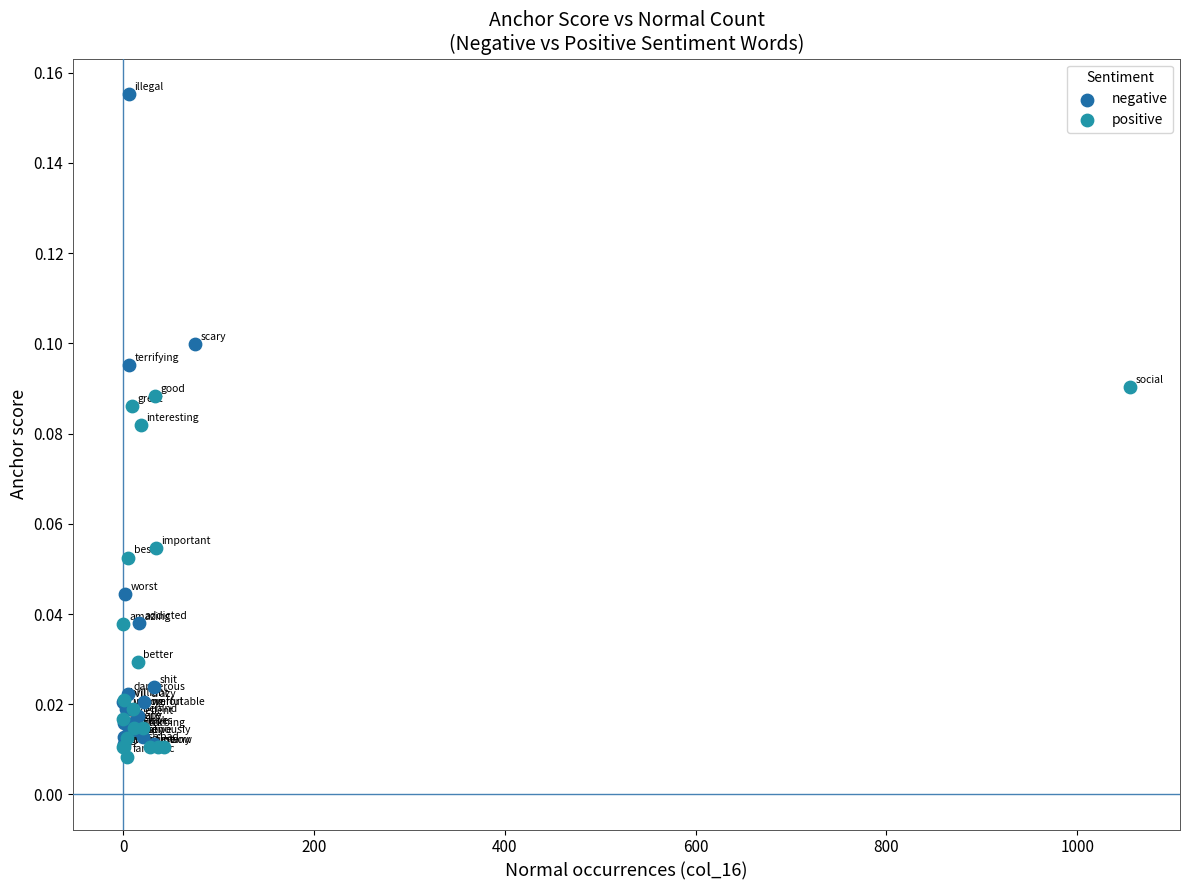

Which series has the largest Y range (max minus min)?

negative